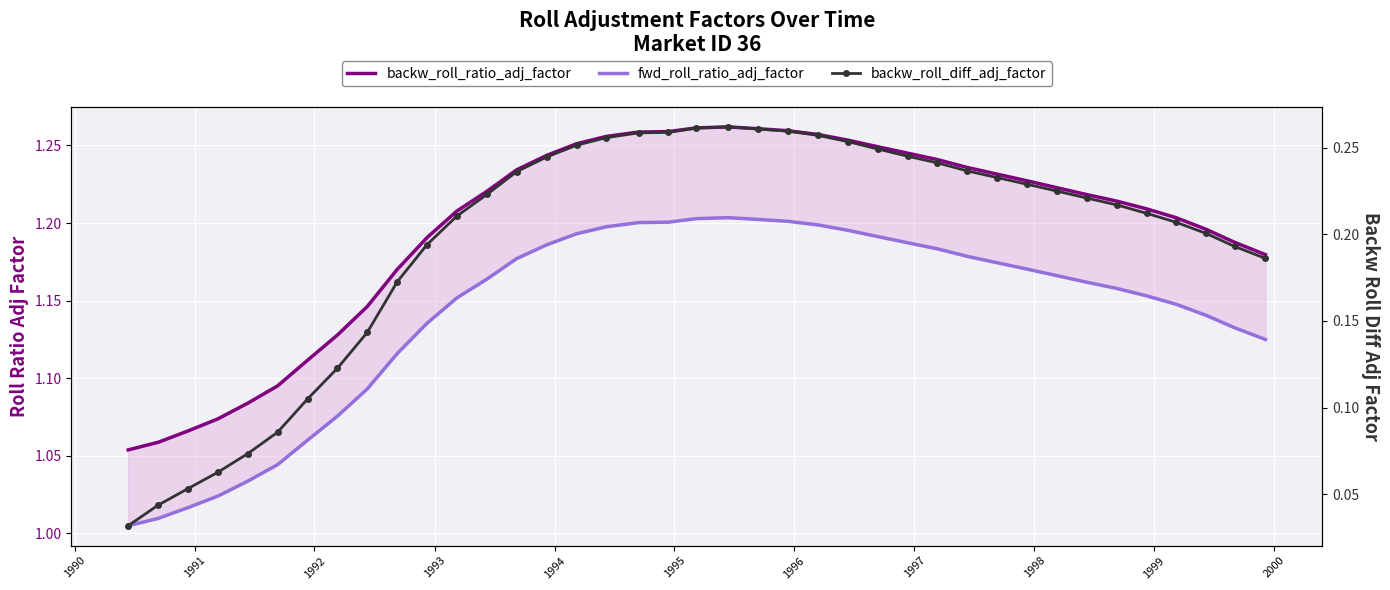

What is the average value of the backw_roll_ratio_adj_factor series?

1.2